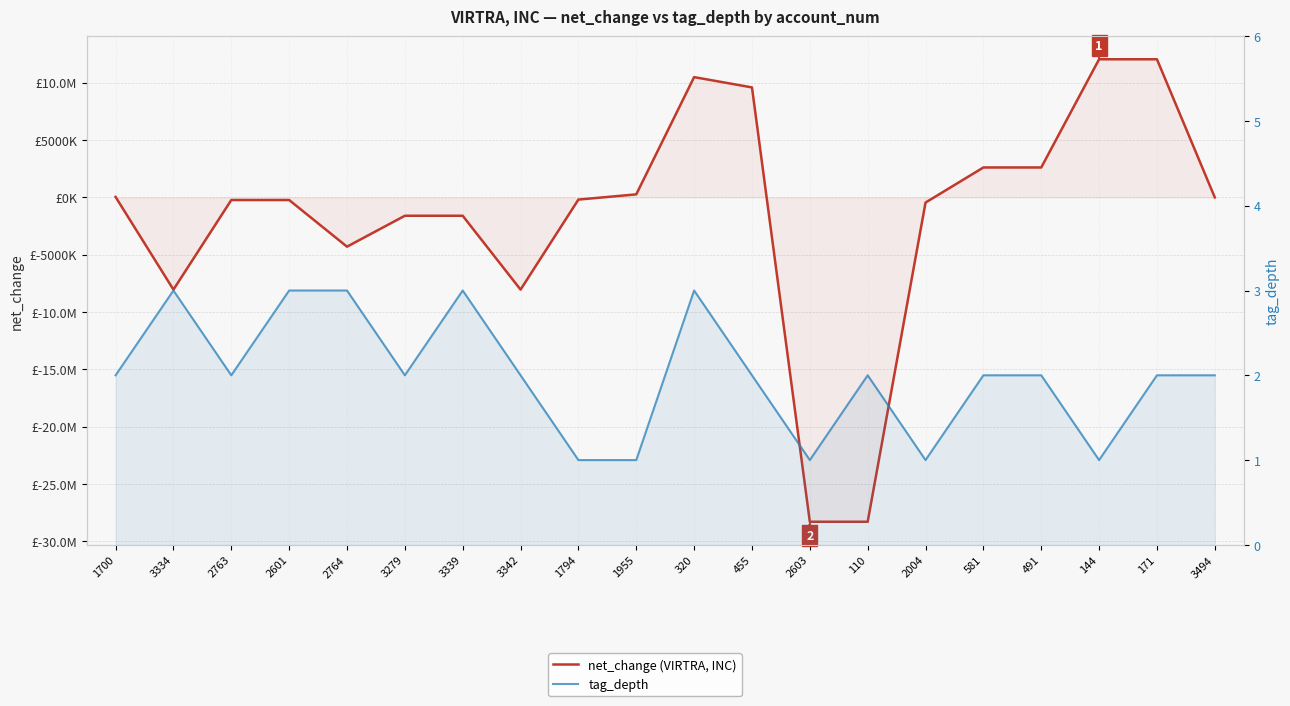

At which label does net_change (VIRTRA, INC) first exceed -194523?

1700